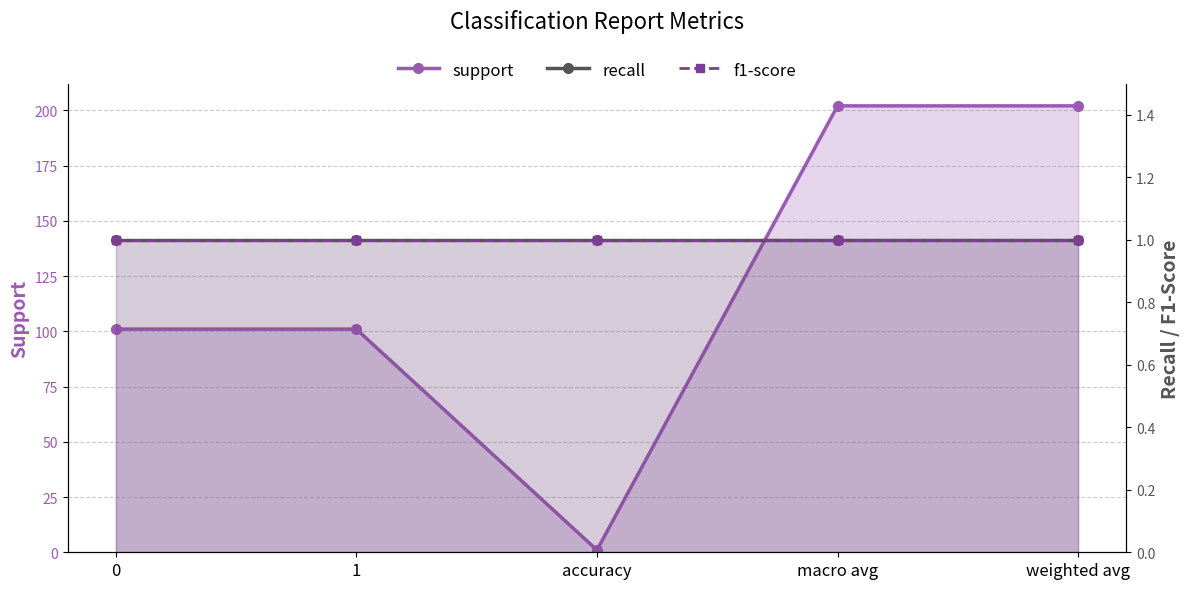

Count the number of data series in this chart.

3